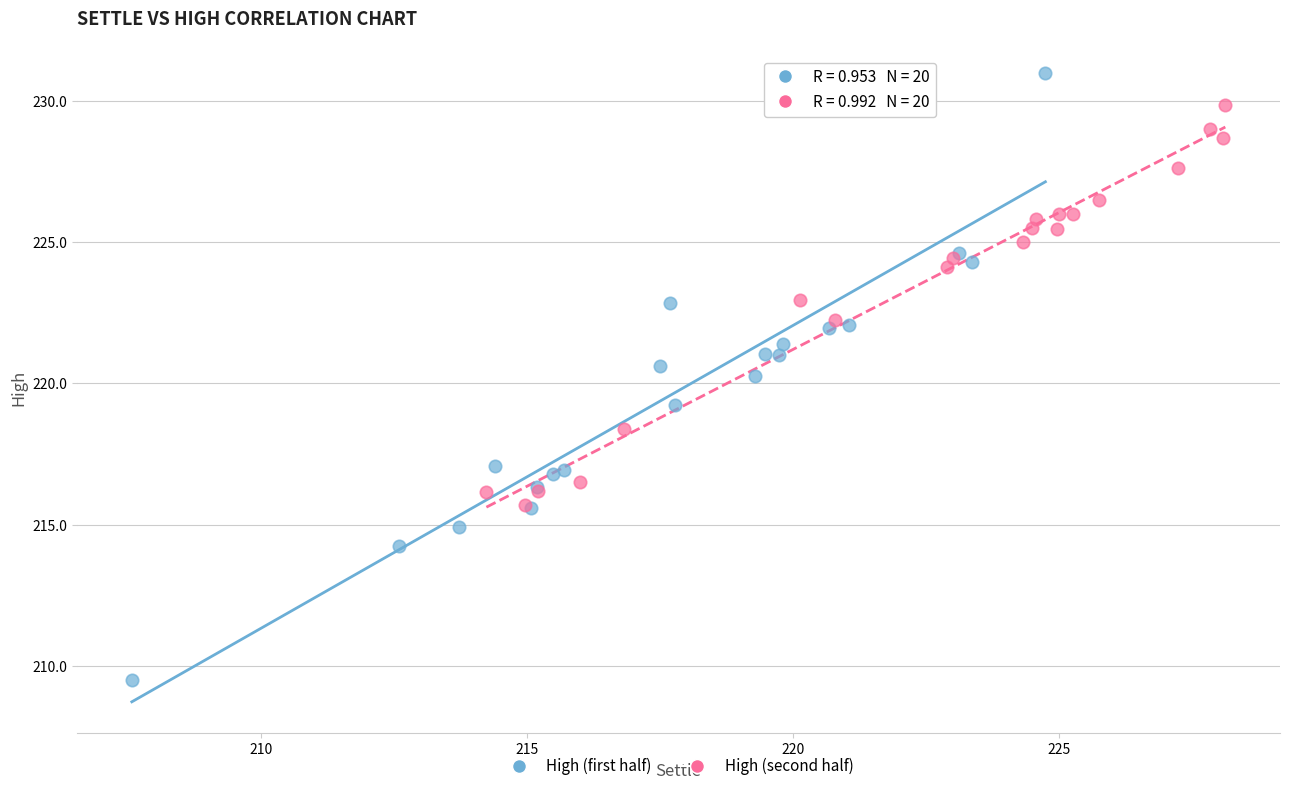

Which series has the largest Y range (max minus min)?

High (first half)